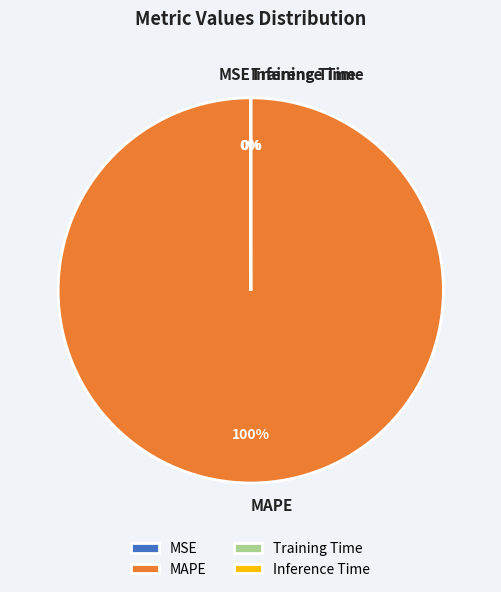

What is the largest slice in the pie chart?

MAPE